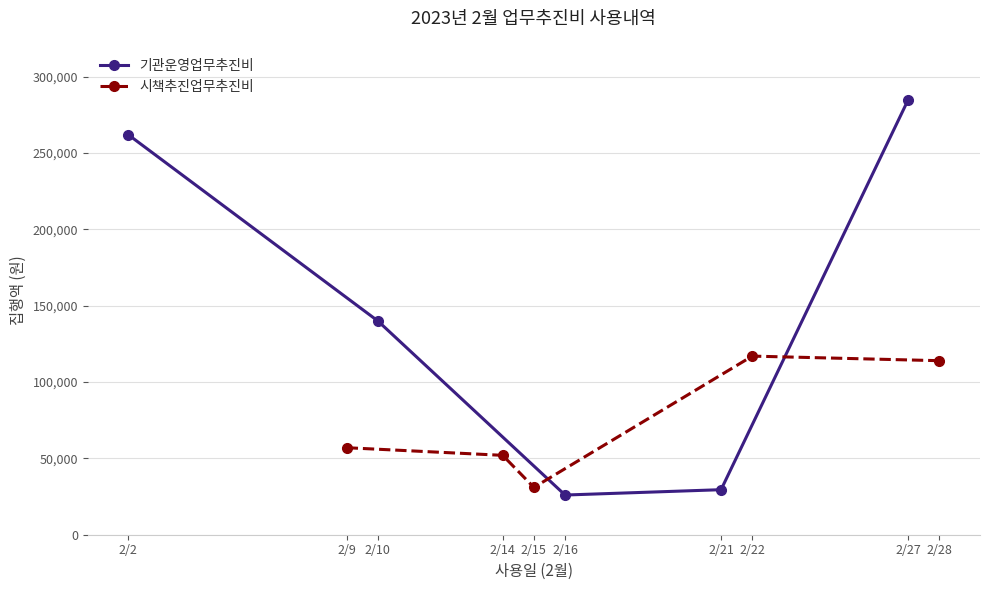

What is the difference between the 기관운영업무추진비 values at 2/21 and 2/2?

232500